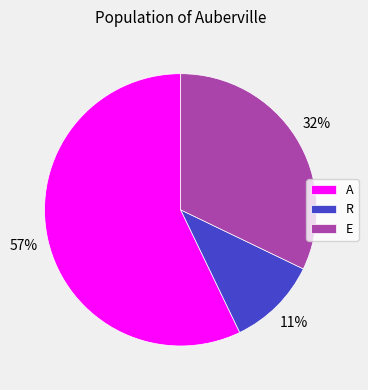

What is the majority slice?

A